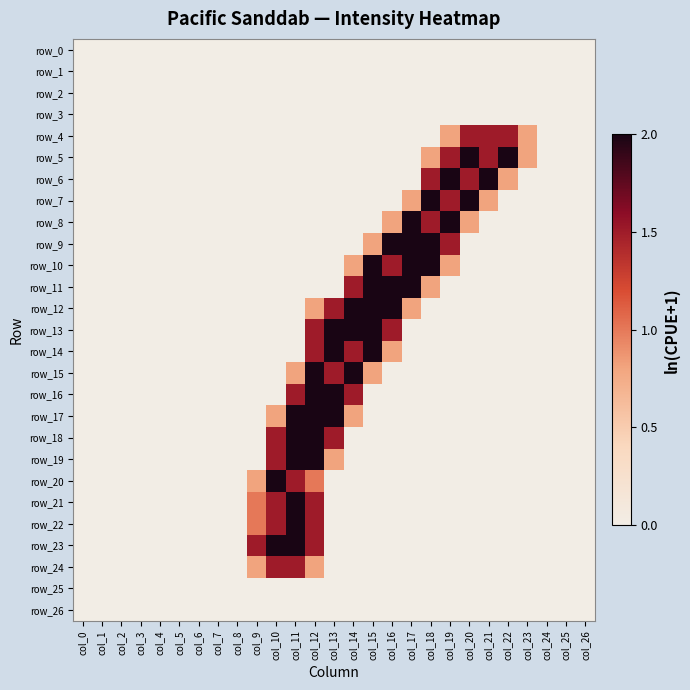

The row_12 series shows 0.8 at col_12. True or false?

True